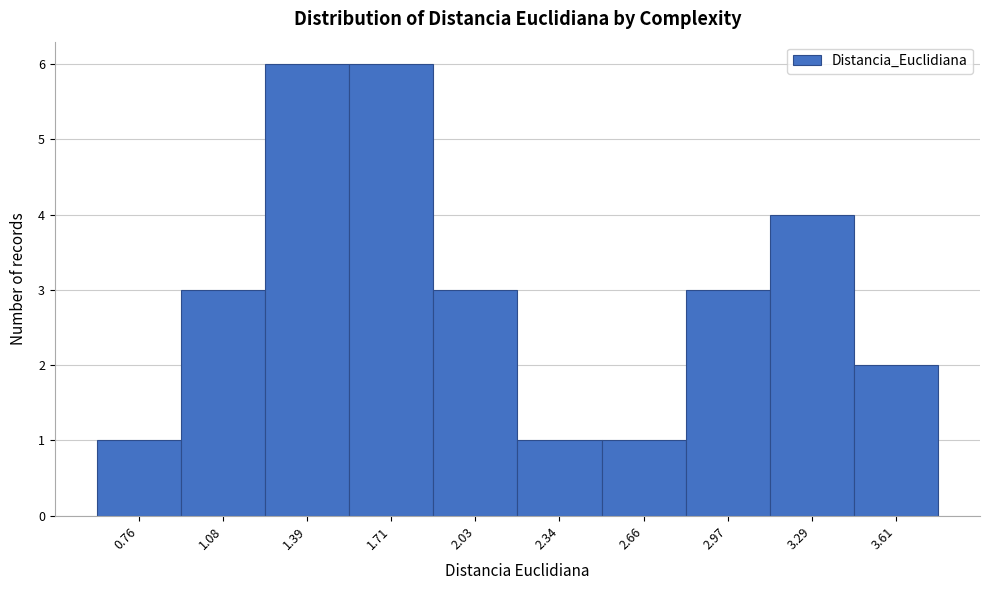

Reading left to right, list all the values displayed in this chart.

1	3	6	6	3	1	1	3	4	2